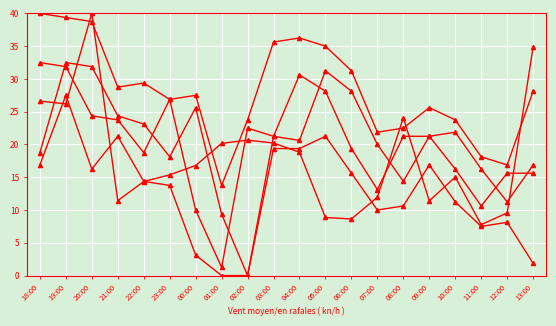

How many series are shown in this chart?

5